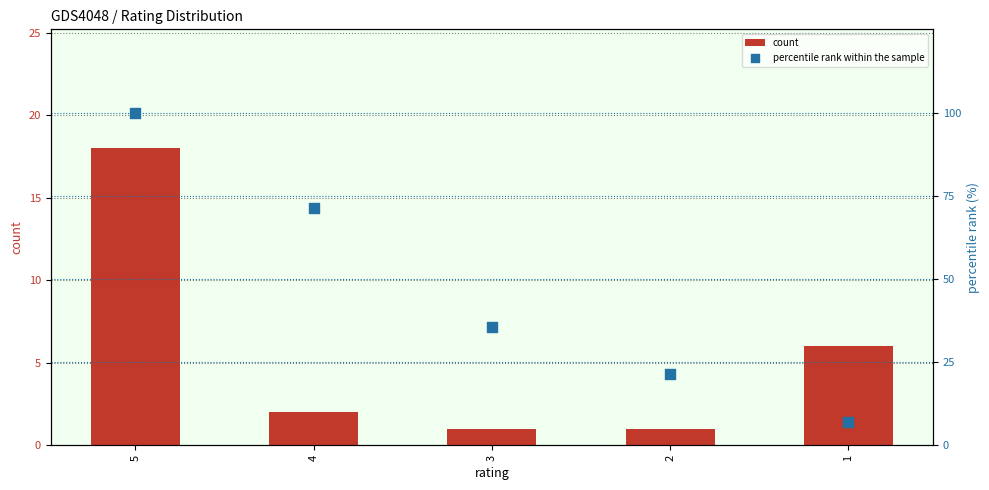

Which series reaches the minimum Y coordinate?

count